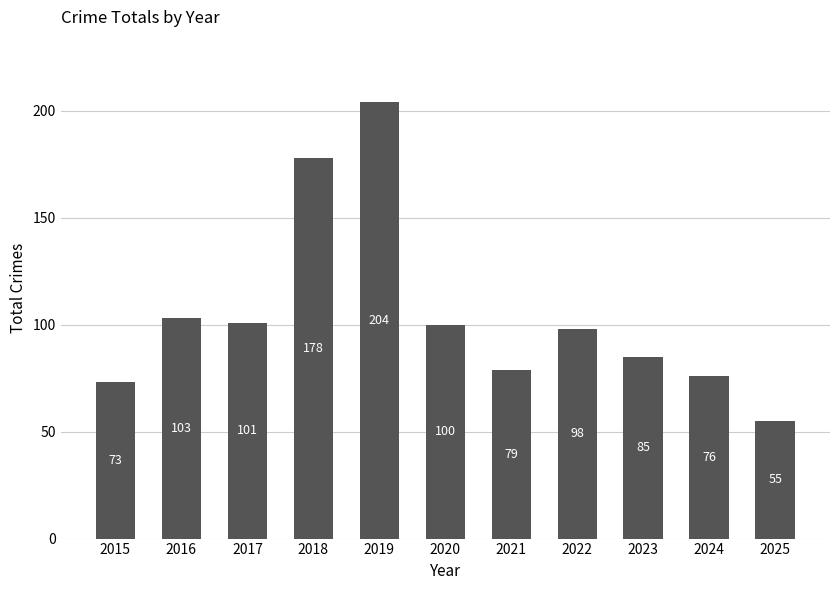

What is the difference between the second highest and minimum values?

123